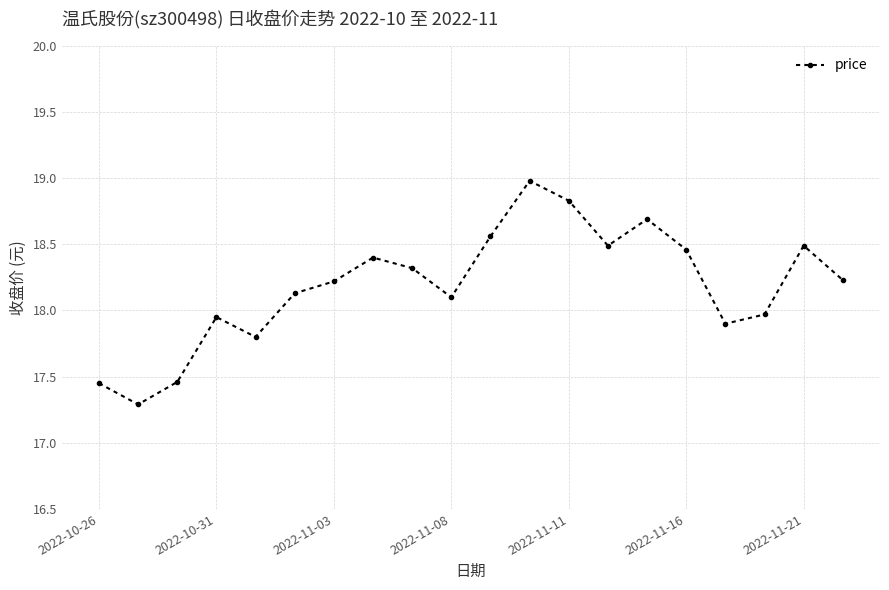

What is the minimum value shown in the chart?

17.3